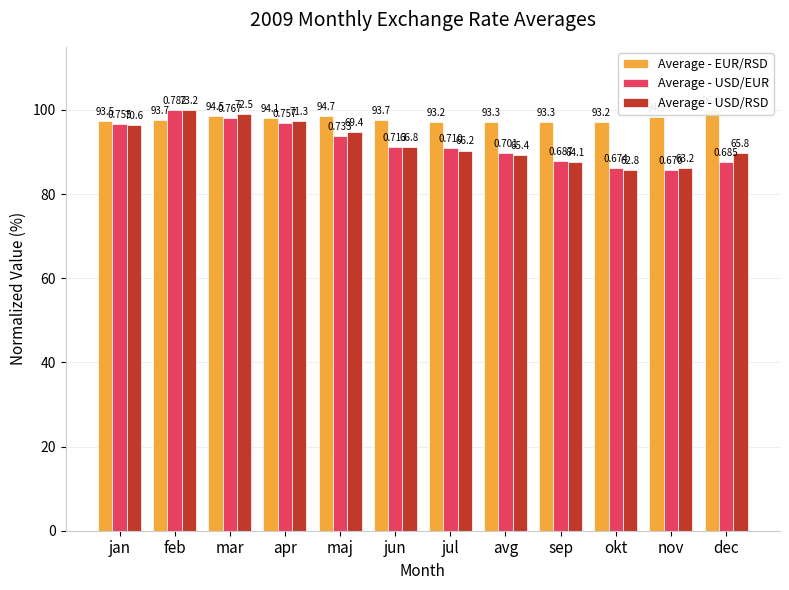

Is it true that Average - EUR/RSD equals 100.0 at dec?

True